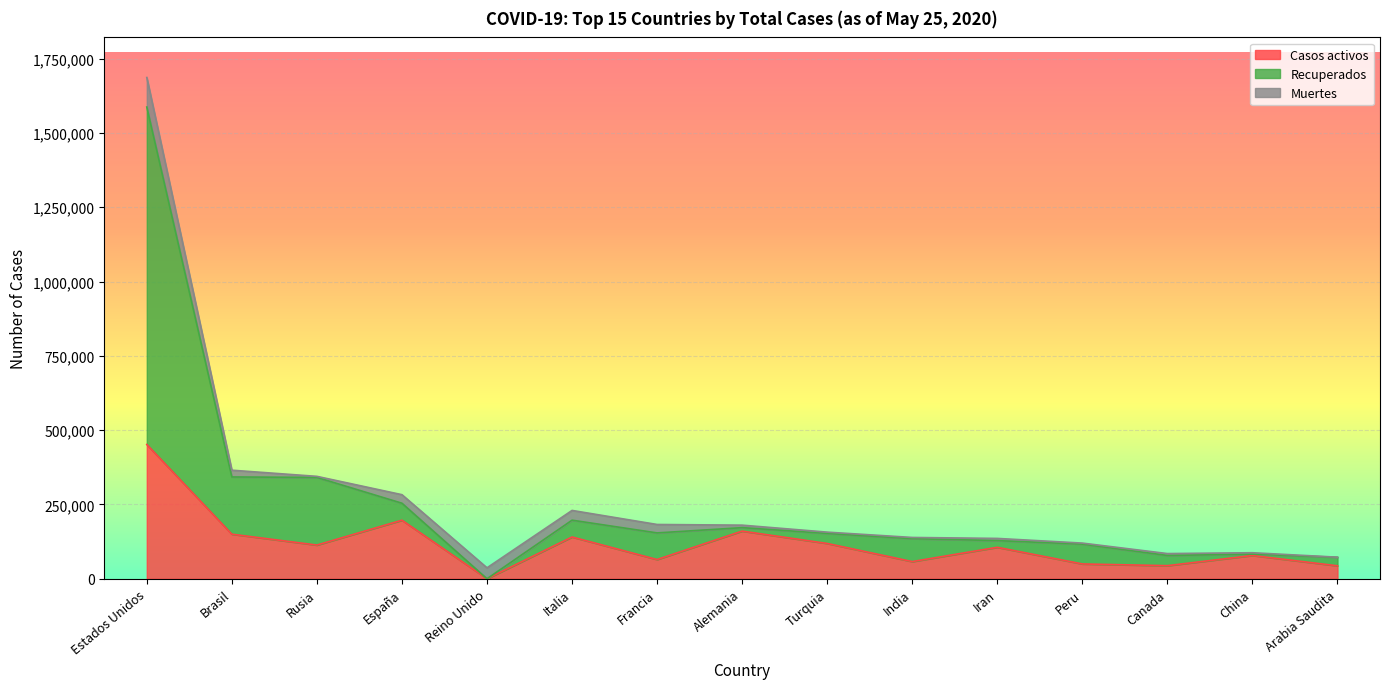

What is the total value across all series at Estados Unidos?

1686436